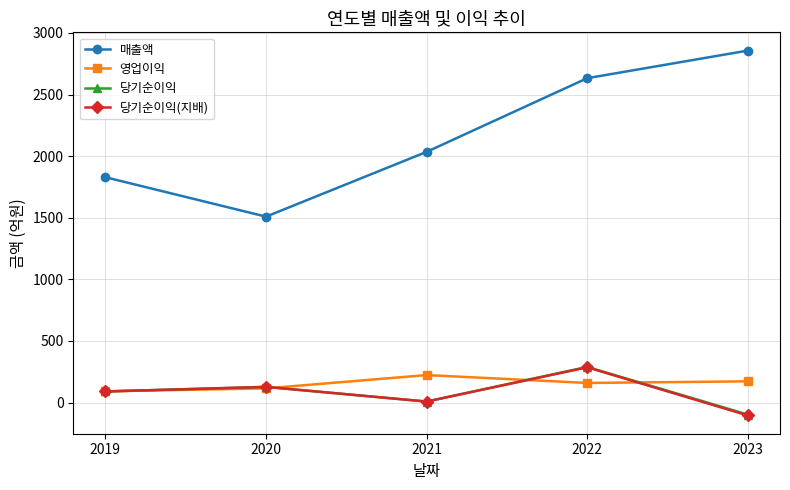

What is the average value of the 당기순이익 series?

83